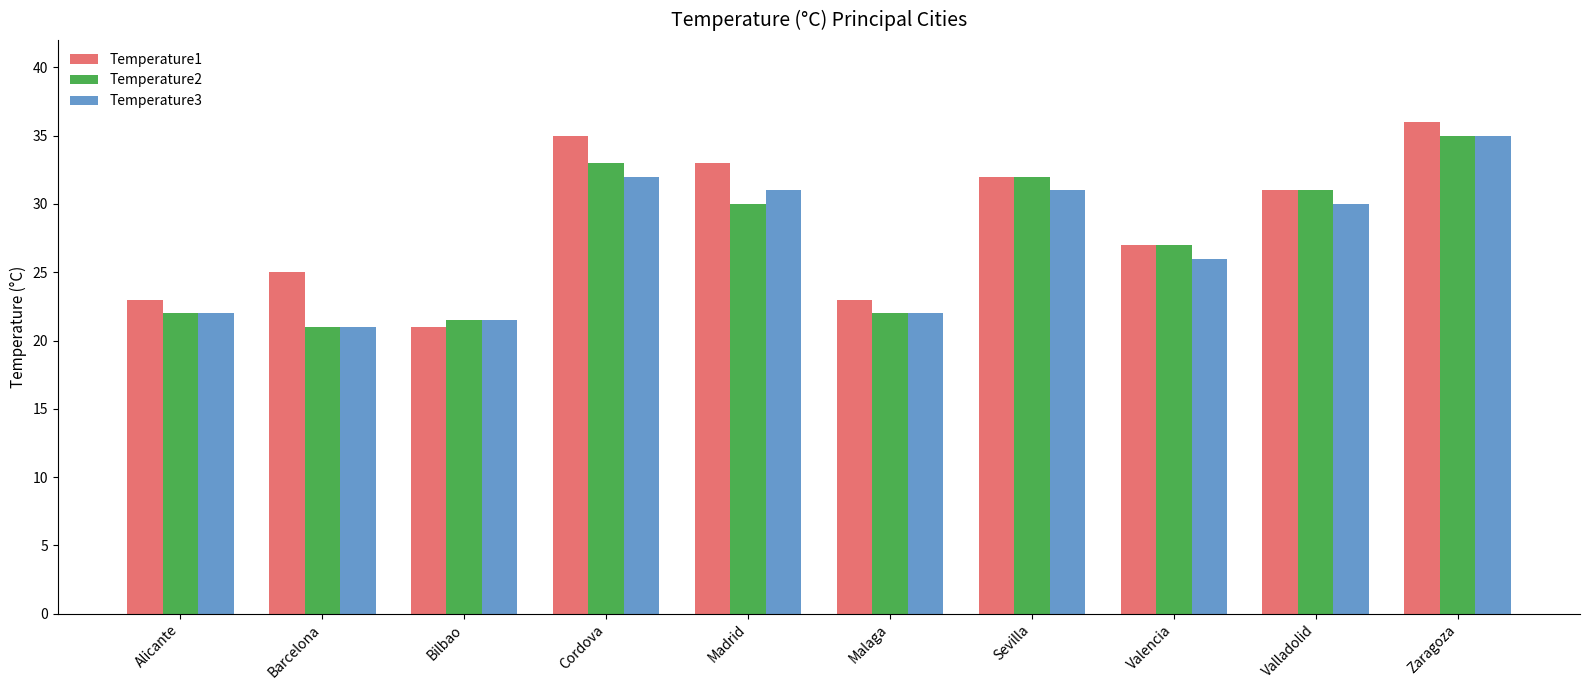

Reading right to left, what are all the values shown in this chart?

Temperature1: Zaragoza=36.0	Valladolid=31.0	Valencia=27.0	Sevilla=32.0	Malaga=23.0	Madrid=33.0	Cordova=35.0	Bilbao=21.0	Barcelona=25.0	Alicante=23.0
Temperature2: Zaragoza=35.0	Valladolid=31.0	Valencia=27.0	Sevilla=32.0	Malaga=22.0	Madrid=30.0	Cordova=33.0	Bilbao=21.5	Barcelona=21.0	Alicante=22.0
Temperature3: Zaragoza=35.0	Valladolid=30.0	Valencia=26.0	Sevilla=31.0	Malaga=22.0	Madrid=31.0	Cordova=32.0	Bilbao=21.5	Barcelona=21.0	Alicante=22.0